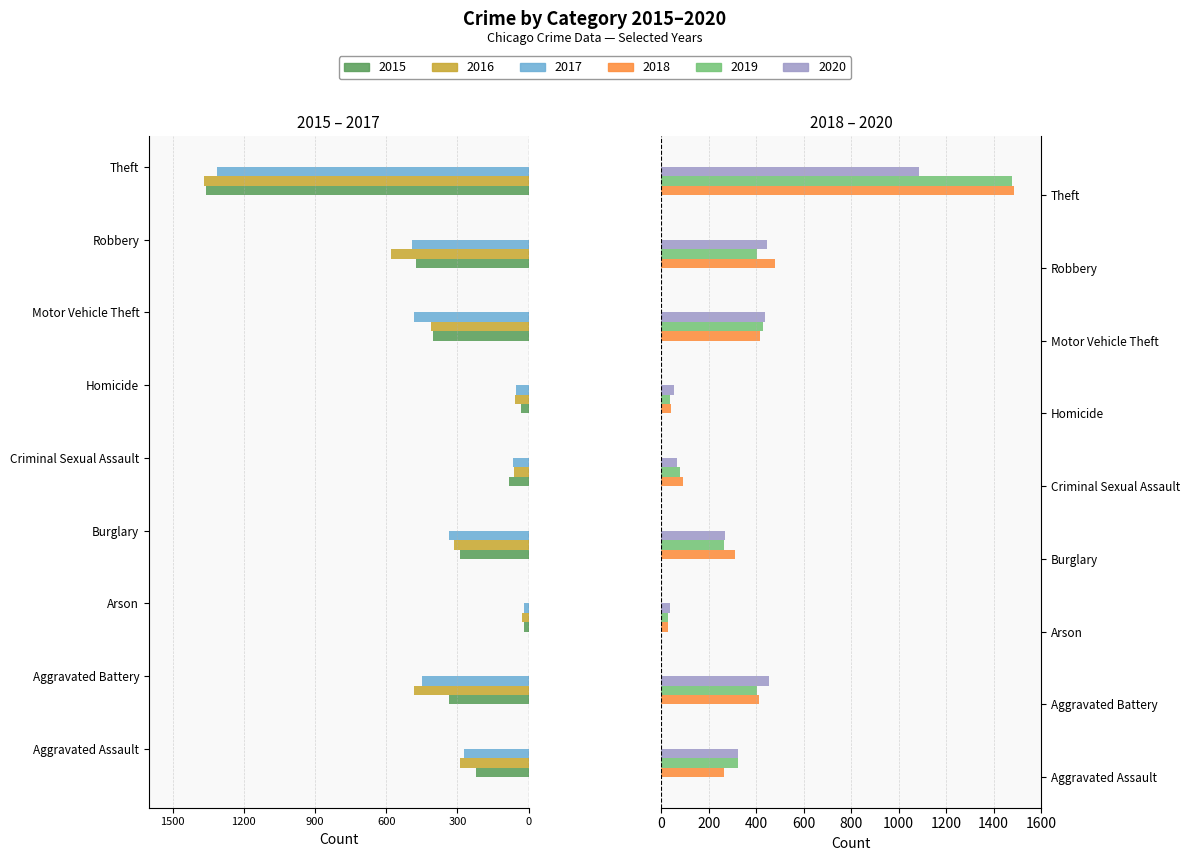

Which series has the largest total across all categories?

2018